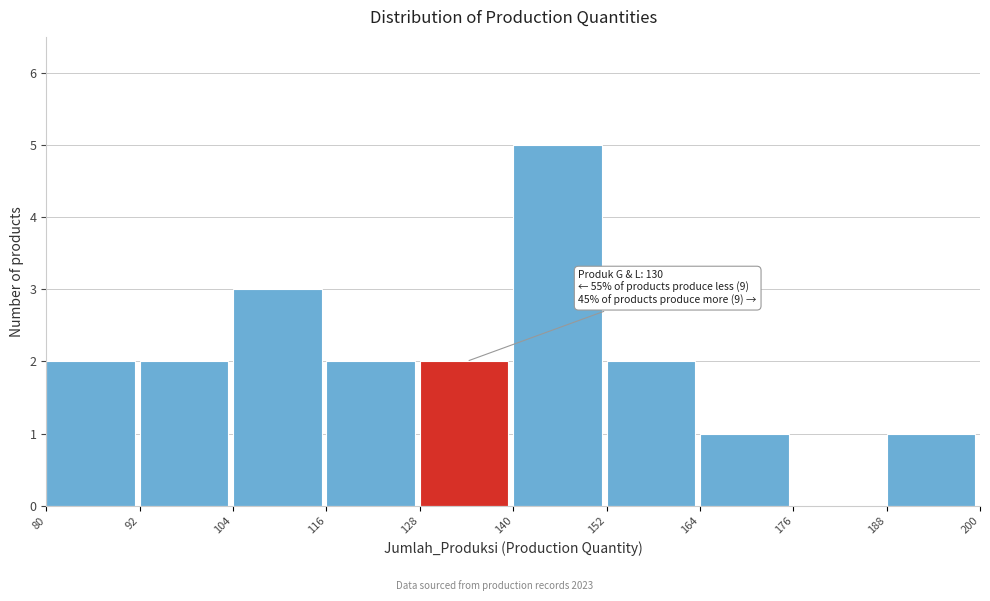

Over which range of the x-axis is the bar tallest?

140 to 152